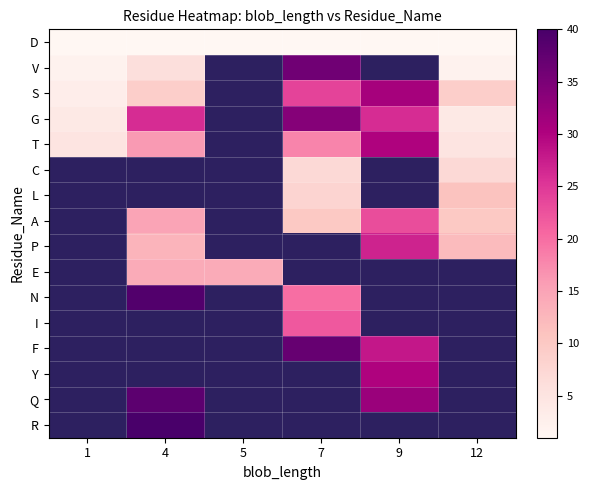

Is the value of P at 5 greater than the value of C at 9?

No